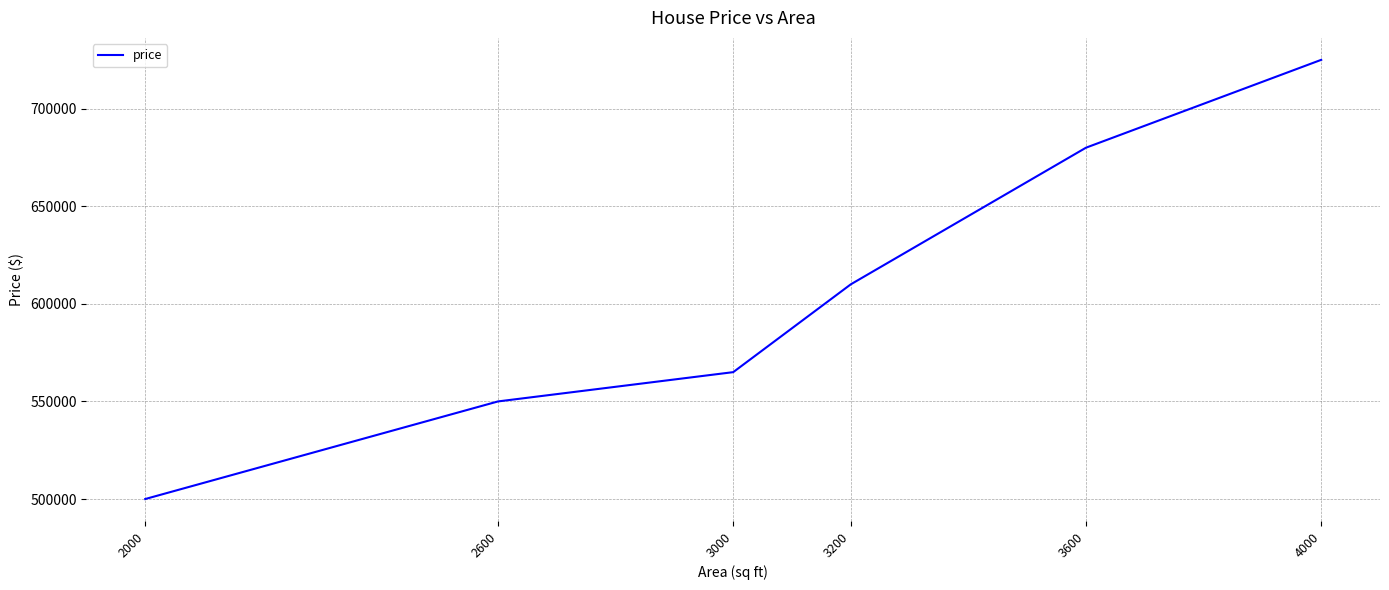

What is the difference between the second highest and second lowest values?

130000